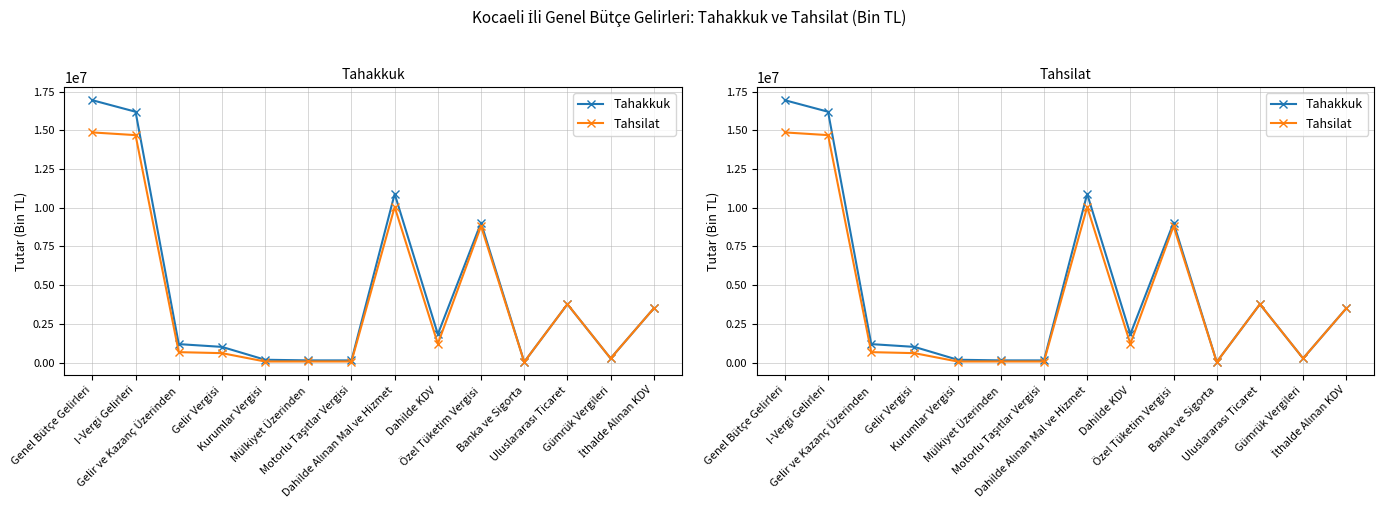

Count the number of categories in the chart.

14